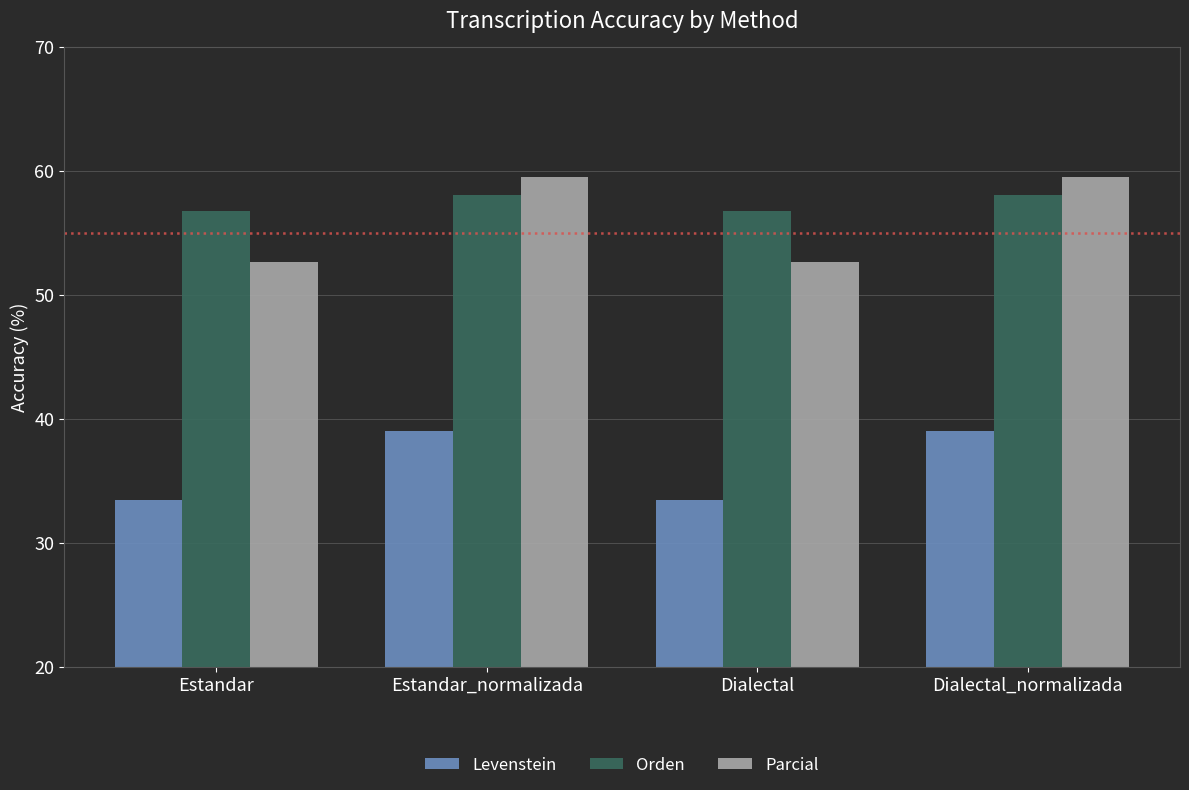

What is the average value of the Levenstein series?

36.2